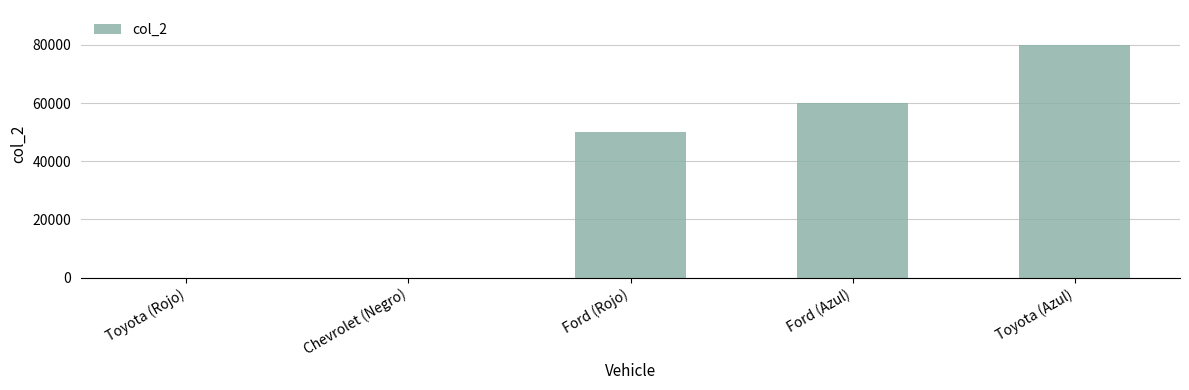

Which label corresponds to the largest value in the chart?

Toyota (Azul)